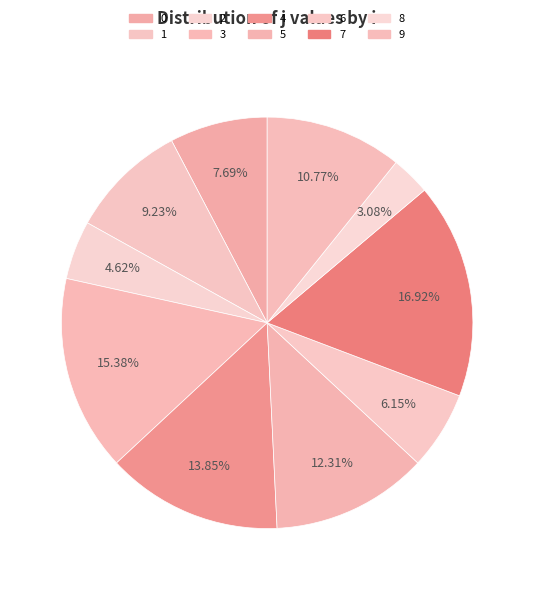

Which slice is the smallest?

8